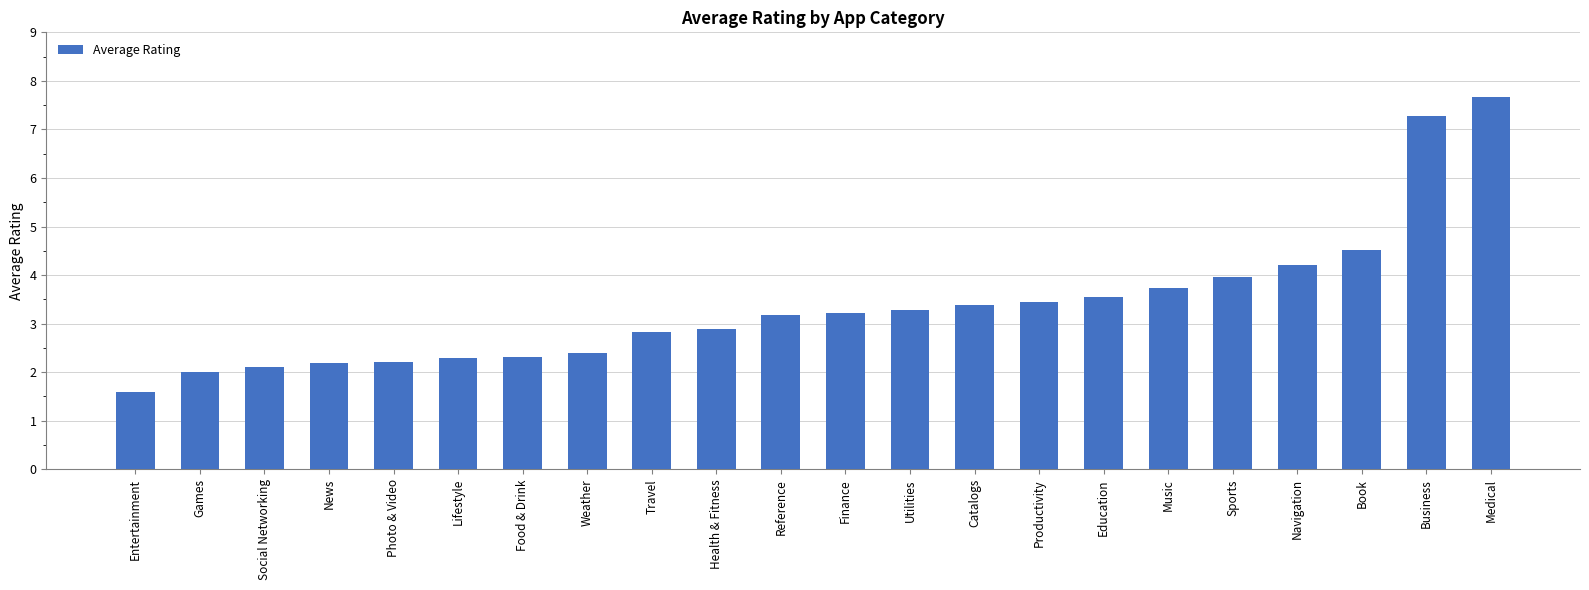

What is the average value?

3.4